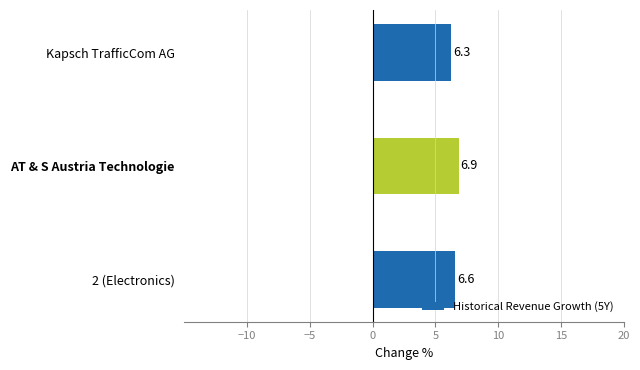

What is the average value?

6.6